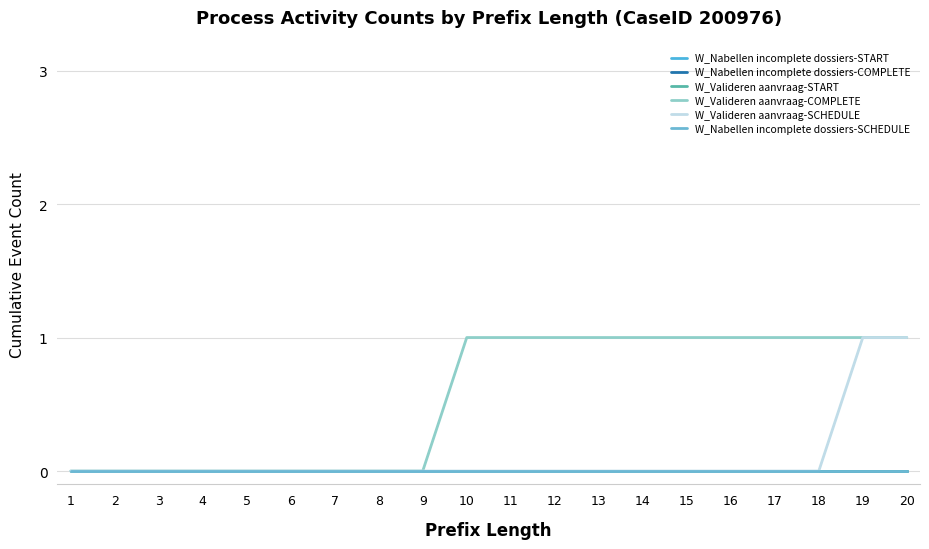

Where is W_Valideren aanvraag-SCHEDULE nearest to the value 0?

1